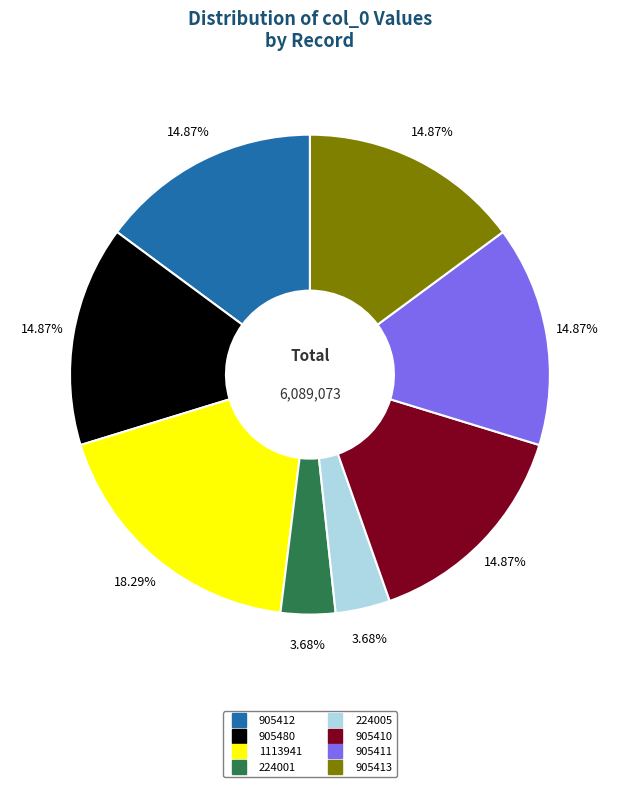

Does 224005 represent more than half of the total?

No